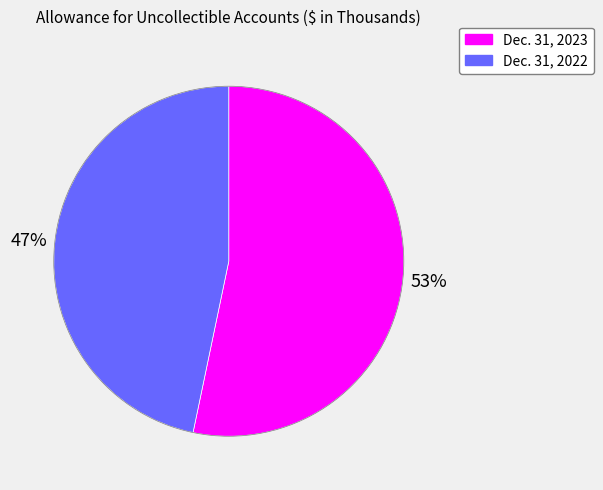

Between Dec. 31, 2023 and Dec. 31, 2022, which is larger?

Dec. 31, 2023